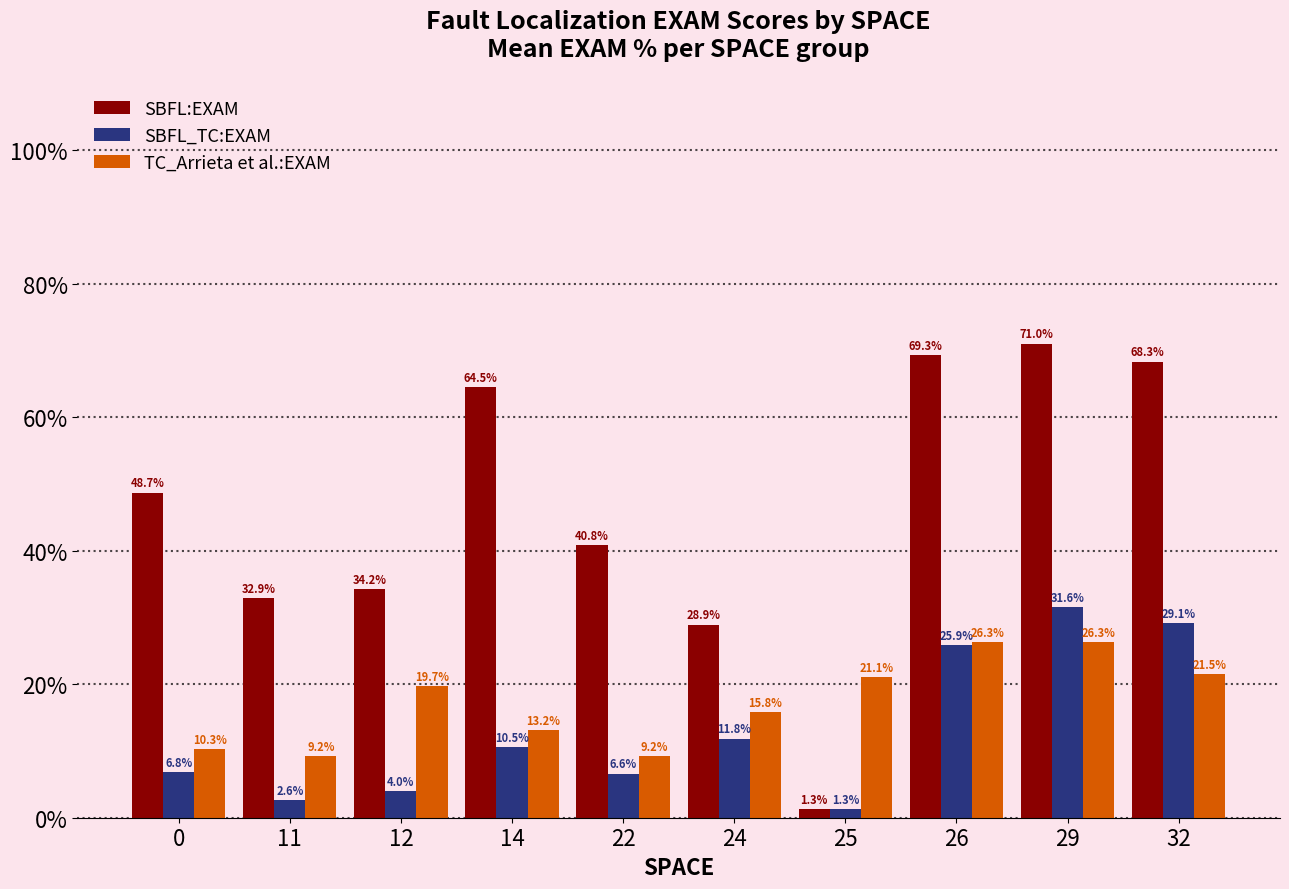

Is it true that TC_Arrieta et al.:EXAM equals 4.5 at 22?

False